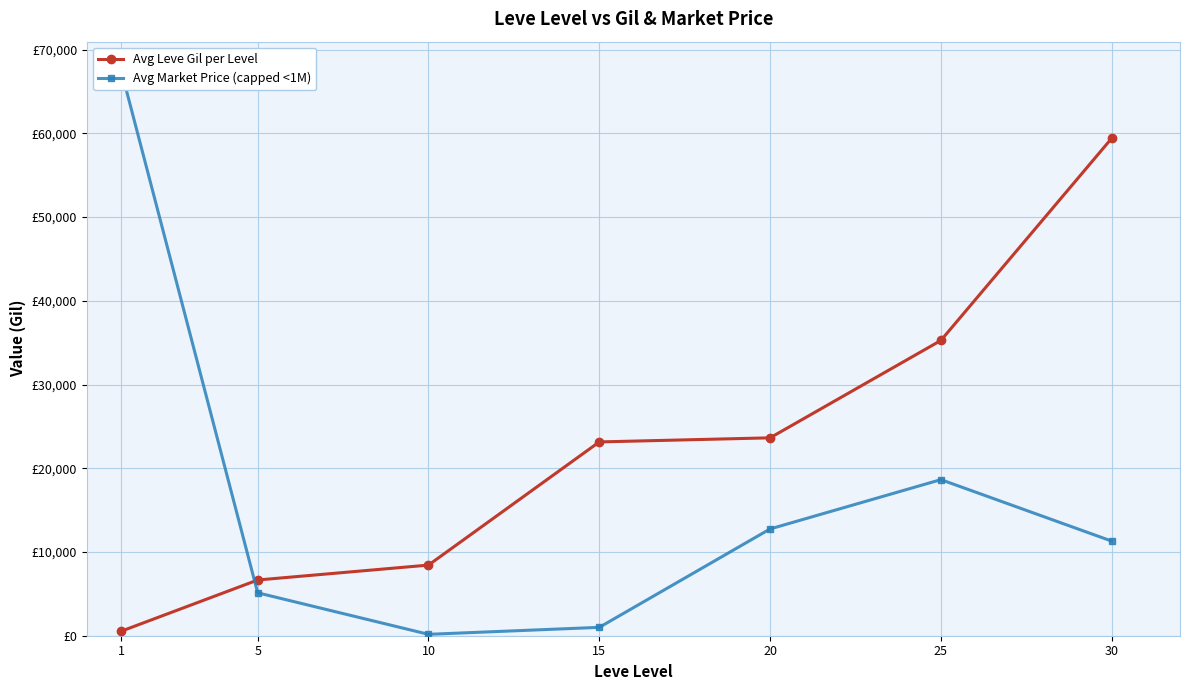

Where do Avg Market Price (capped <1M) and Avg Leve Gil per Level first cross each other?

1 and 5